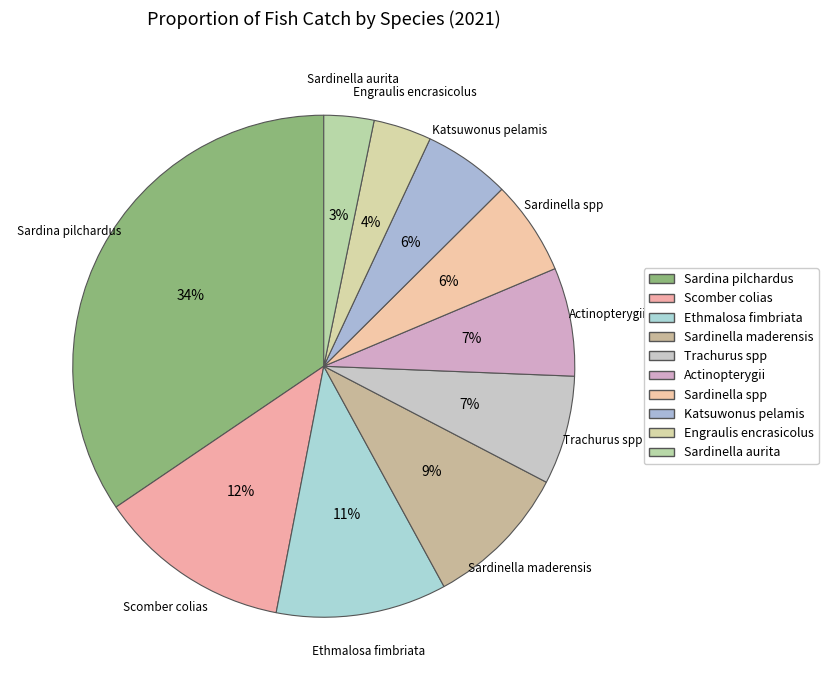

To the nearest percent, what is the combined percentage of Scomber colias and Sardinella aurita?

16%